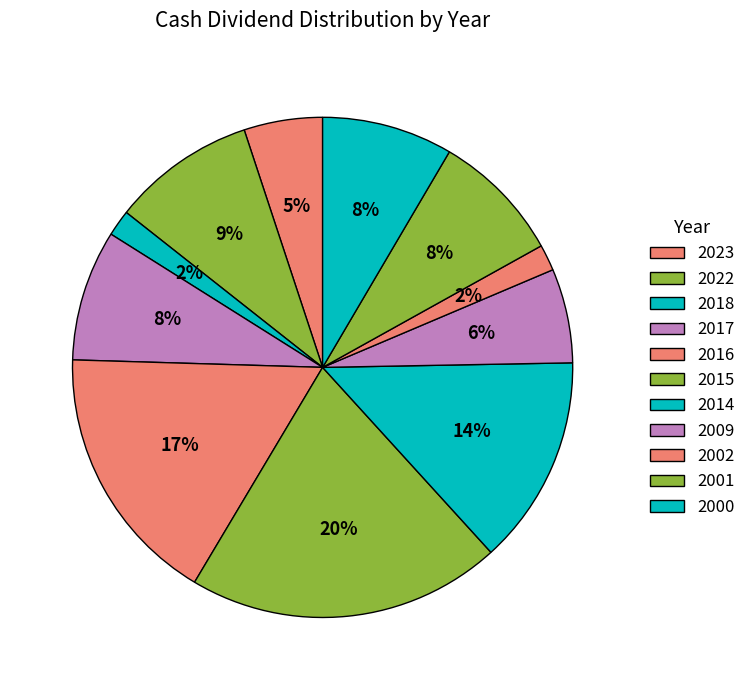

What percentage is the 2017 slice, to the nearest percent?

8%